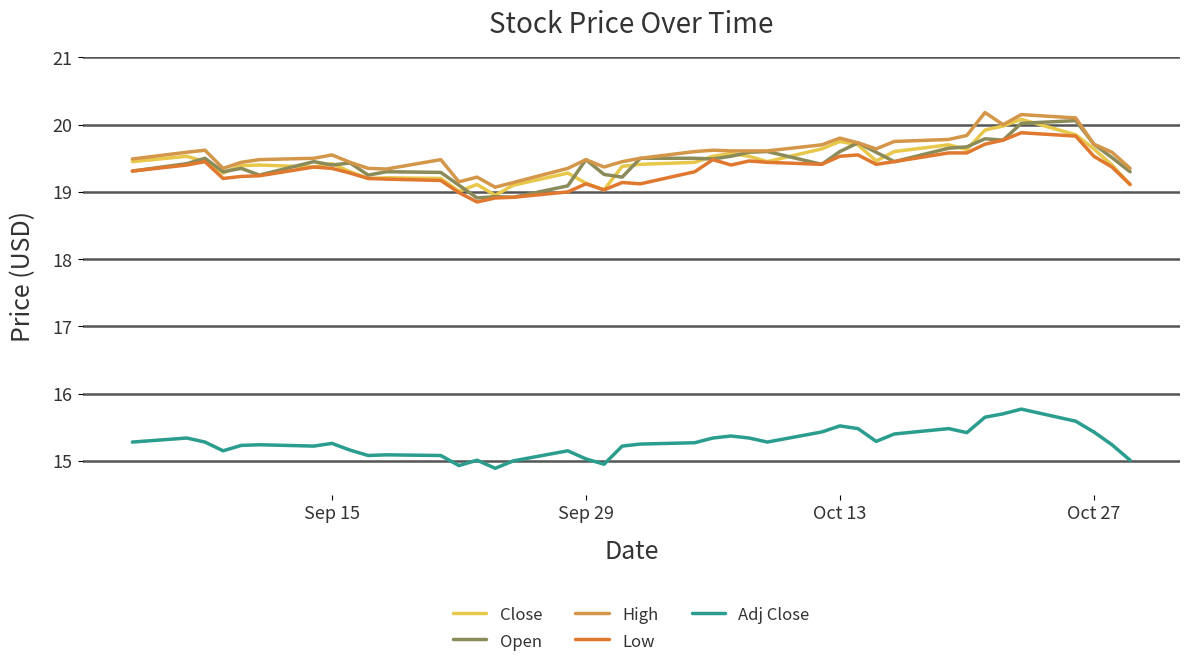

What is the greatest value displayed?

20.2